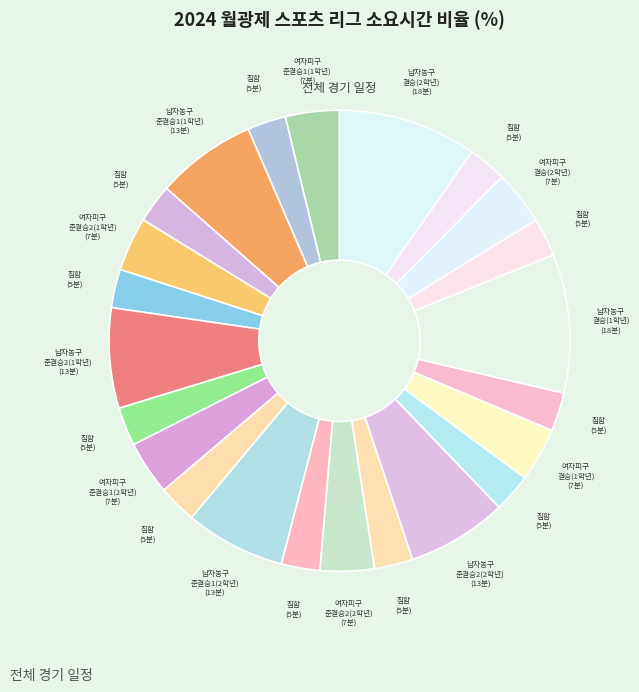

Is there a majority slice in this chart?

No